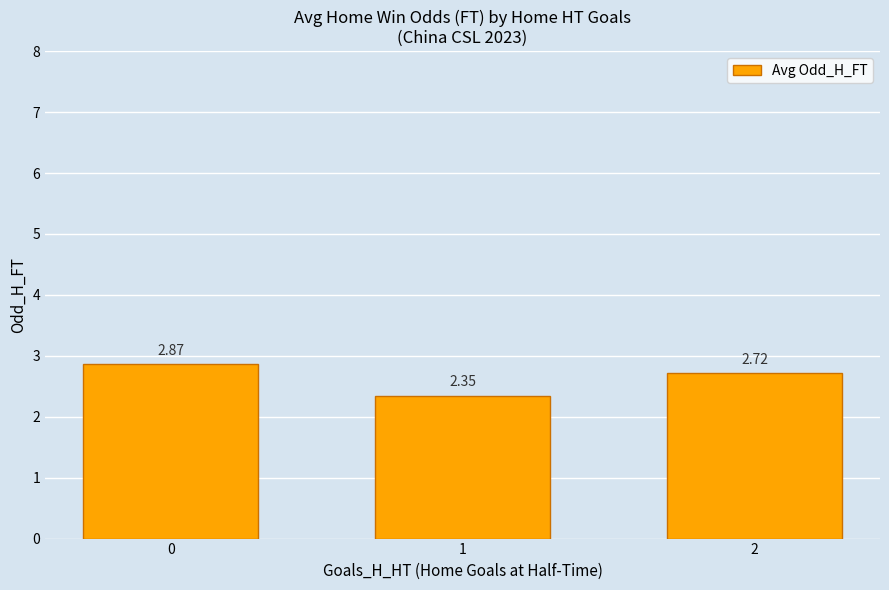

True or false: the data shows 1.7 at 0.

False